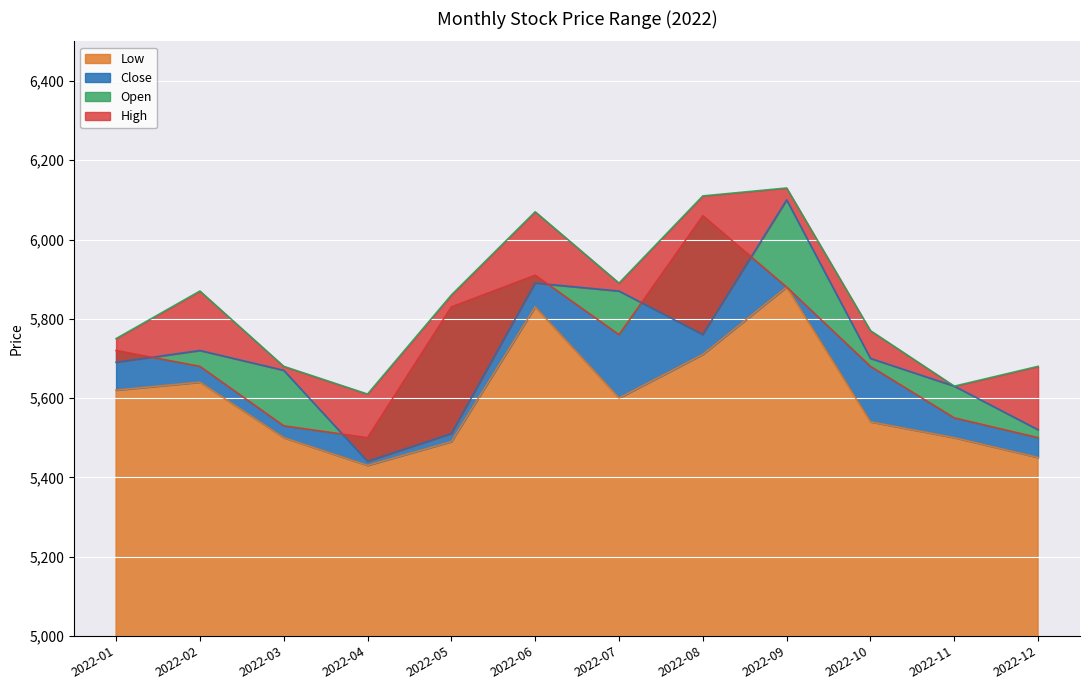

In High, how many points are lower than both neighbors (excluding endpoints)?

3